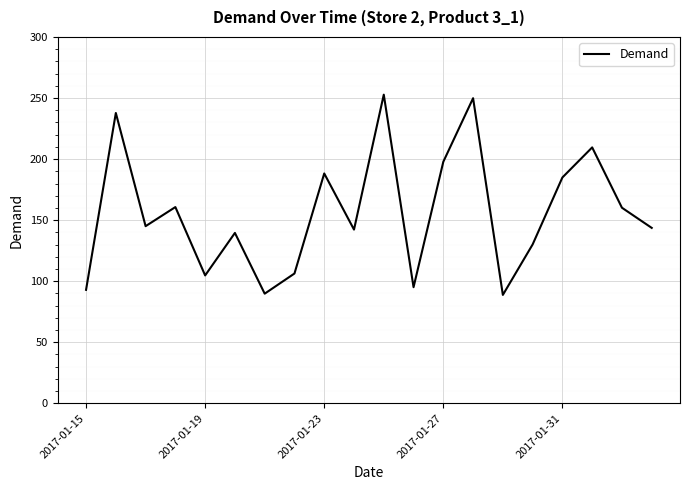

What is the difference between the maximum and minimum values?

164.0